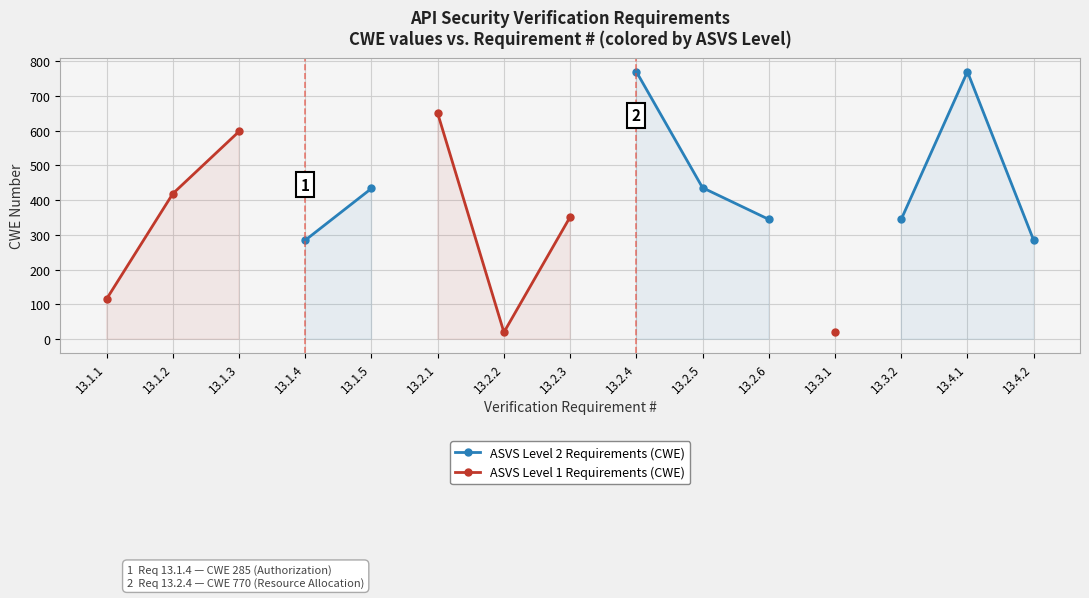

What value does the ASVS Level 1 Requirements (CWE) series have at 13.2.3?

352.0